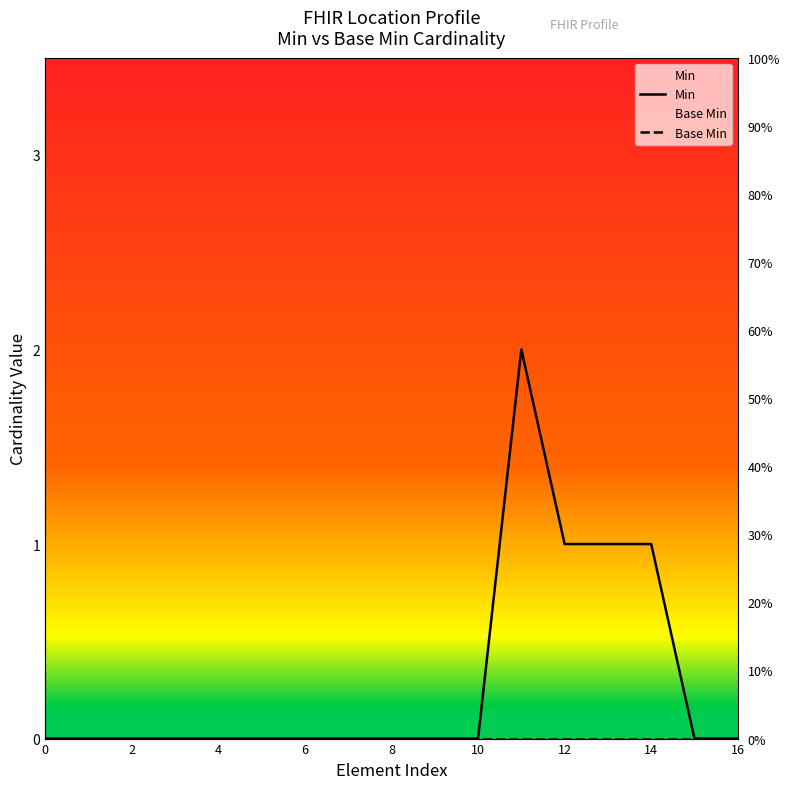

Does the chart display data point markers on the line(s)?

No